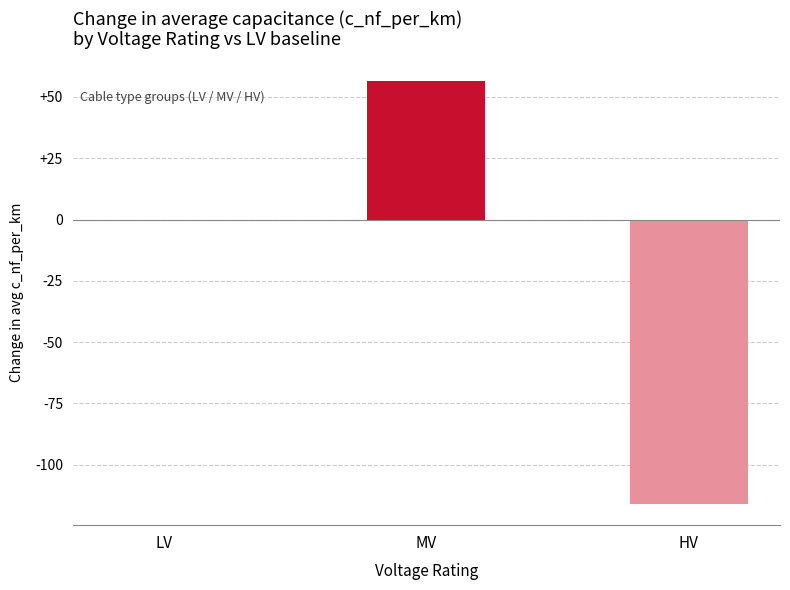

Is it true that the value at MV is 56.7?

True